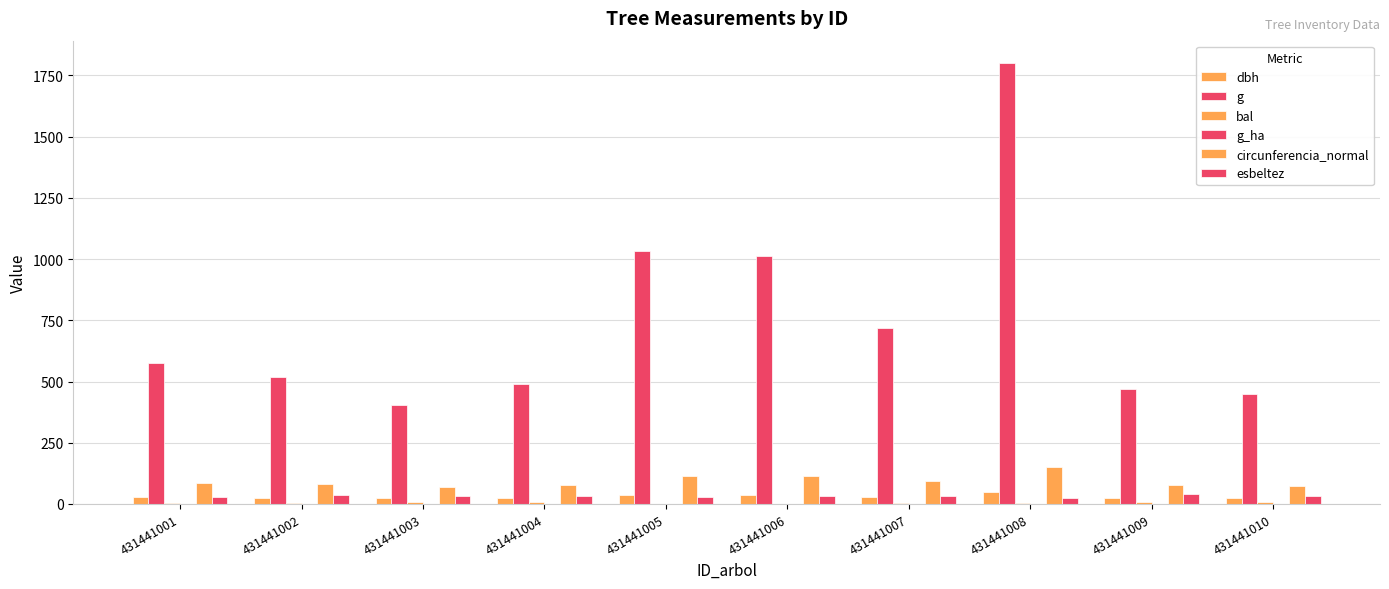

How many categories are shown in the chart?

10